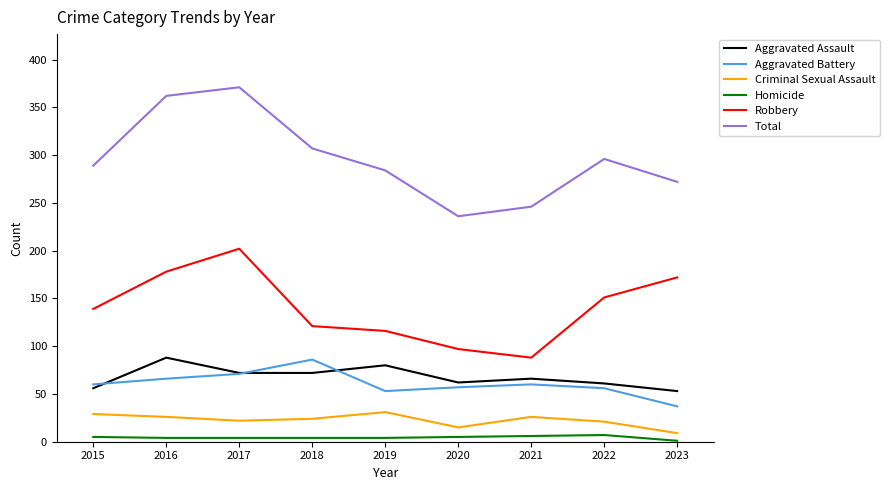

True or false: Robbery and Aggravated Battery cross at least once.

False